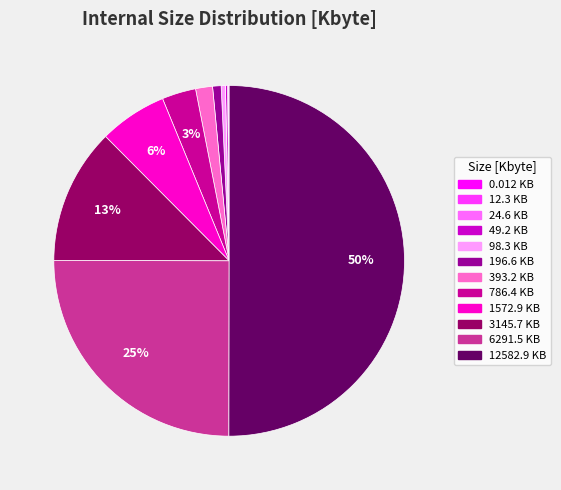

To the nearest percent, what is the average slice percentage?

8%